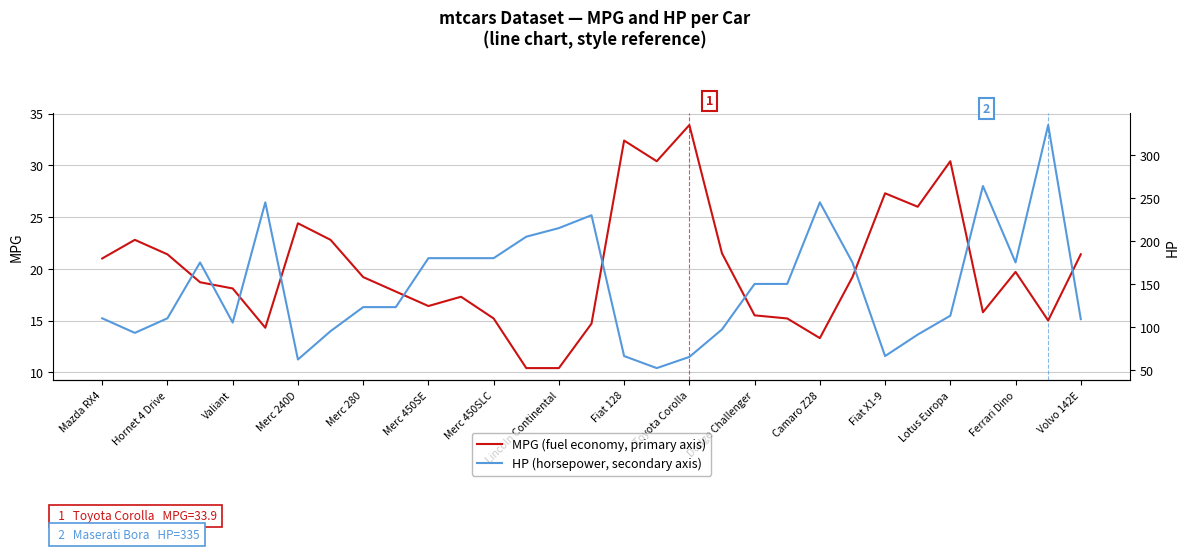

True or false: MPG (fuel economy) and HP (horsepower) cross at least once.

False